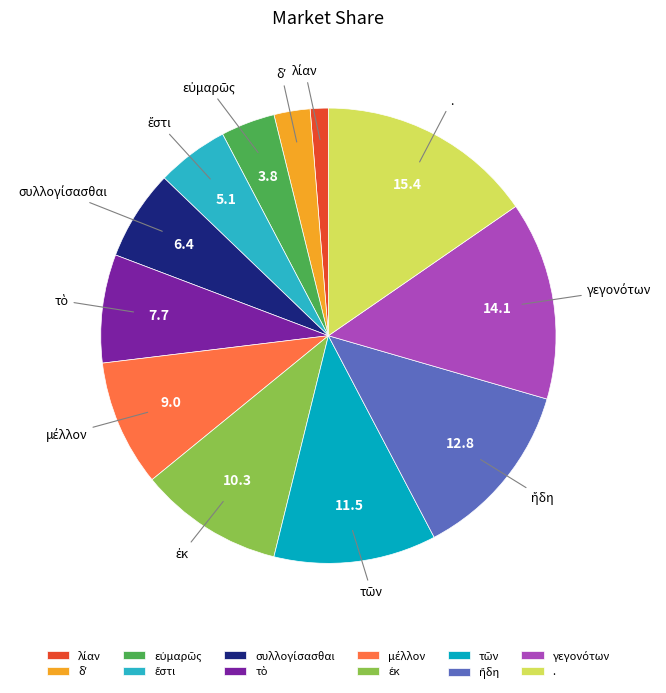

Does any single category account for the majority?

No